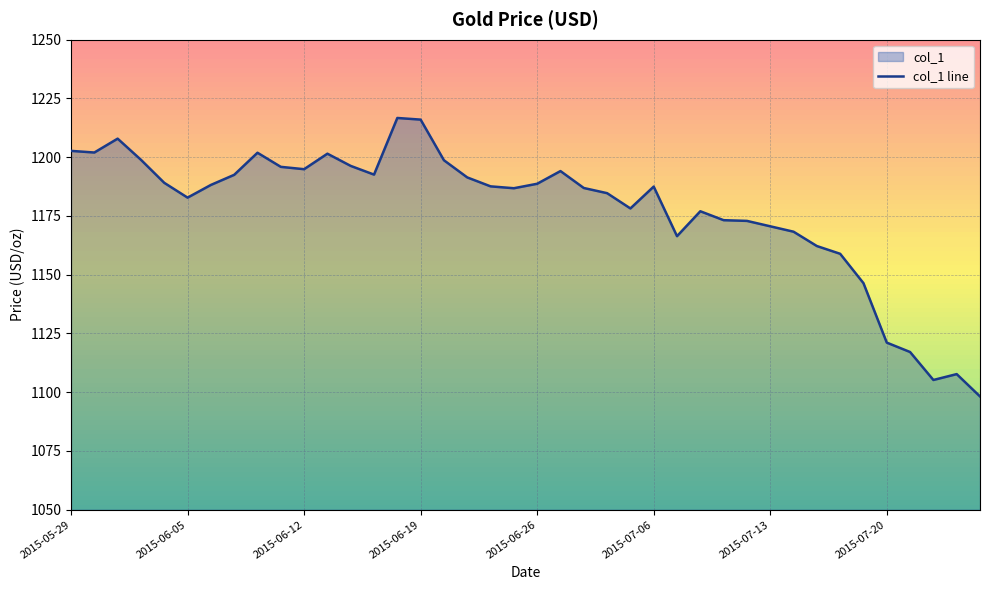

What is the value of the 25th point from the left?

1178.2